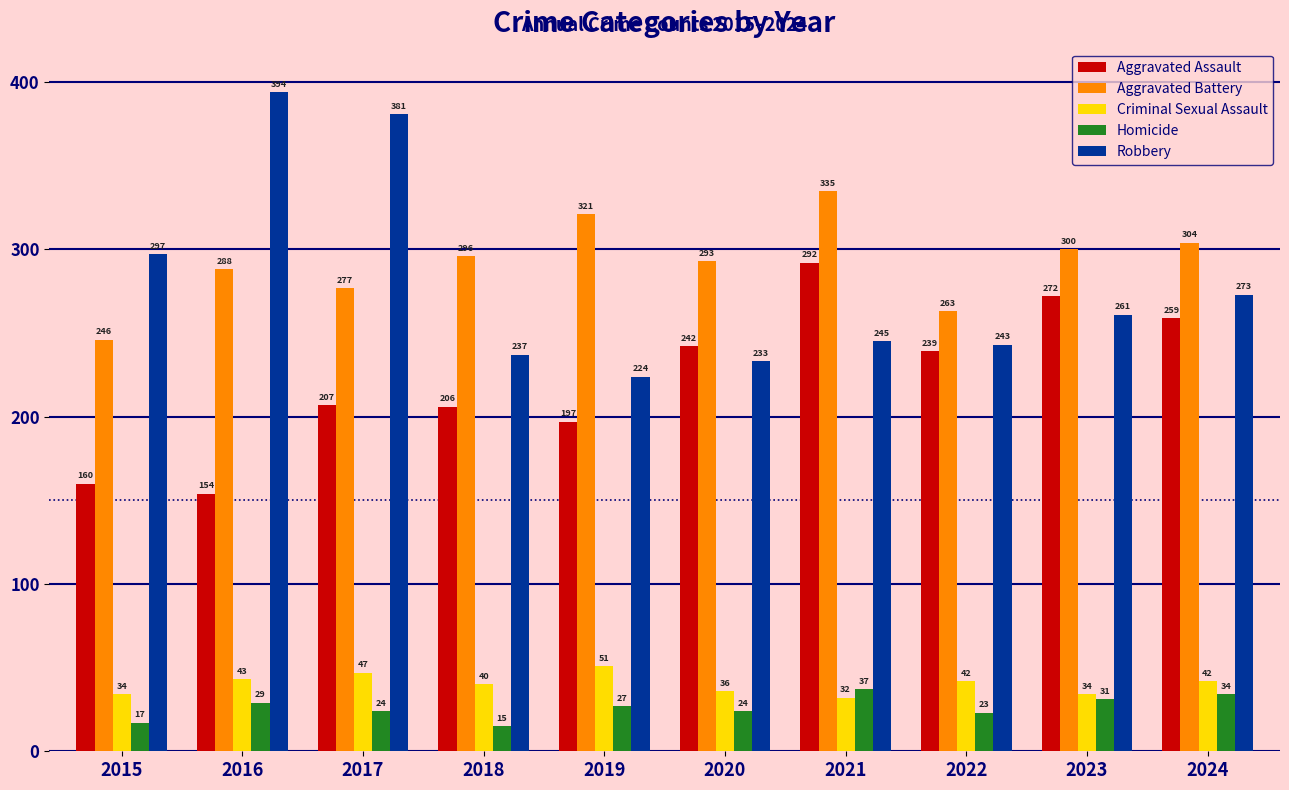

At how many categories does at least one series exceed 184?

10